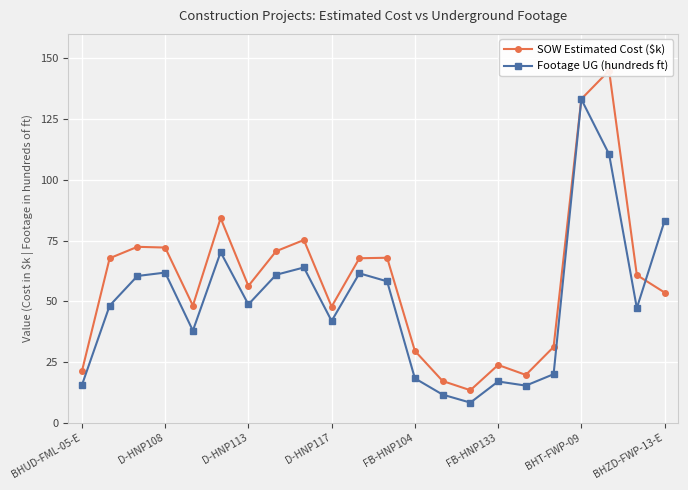

Which series has the largest total across all categories?

SOW Estimated Cost ($k)